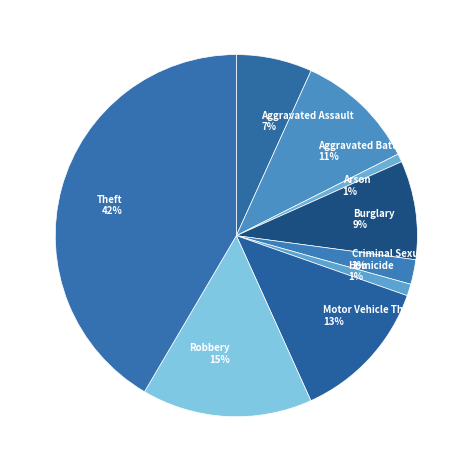

Which slice is the largest?

Theft